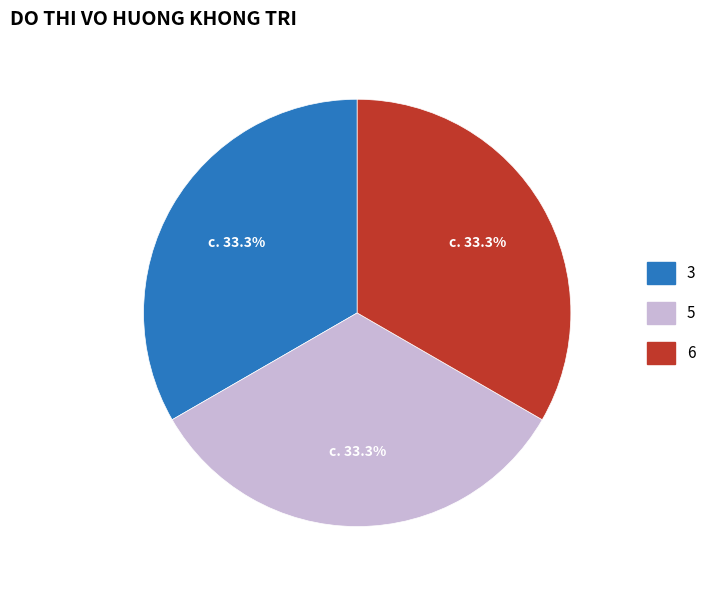

Is there a majority slice in this chart?

No